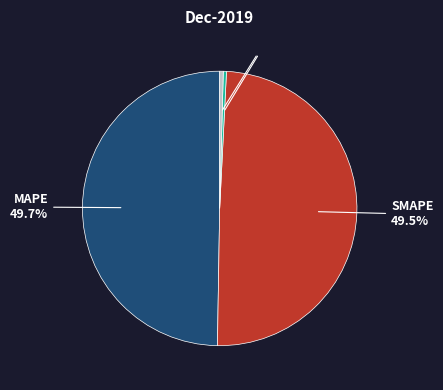

Does SMAPE represent more than half of the total?

No